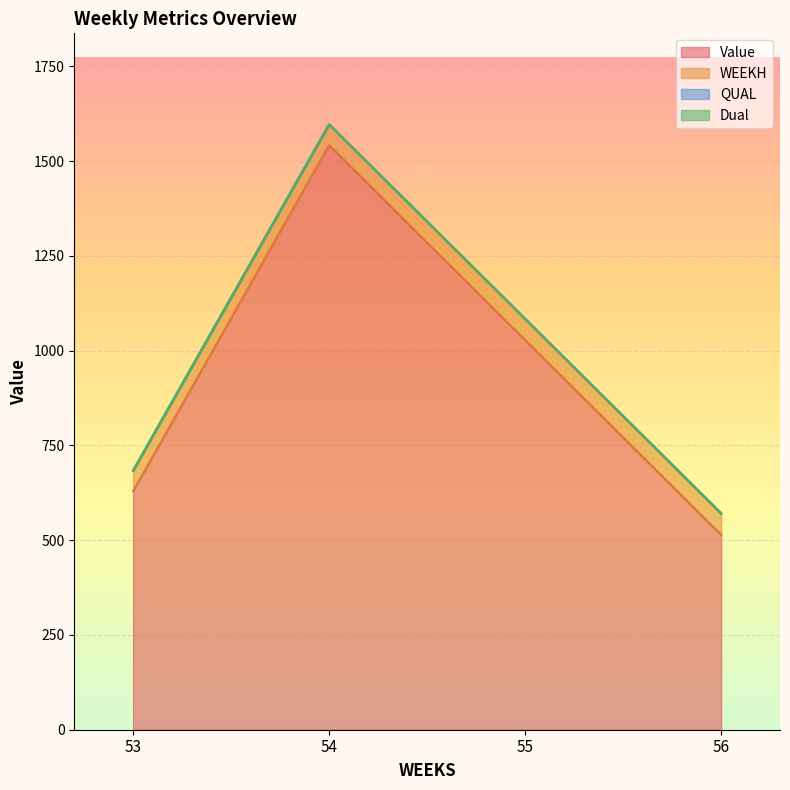

At how many categories does at least one series exceed 1098?

1